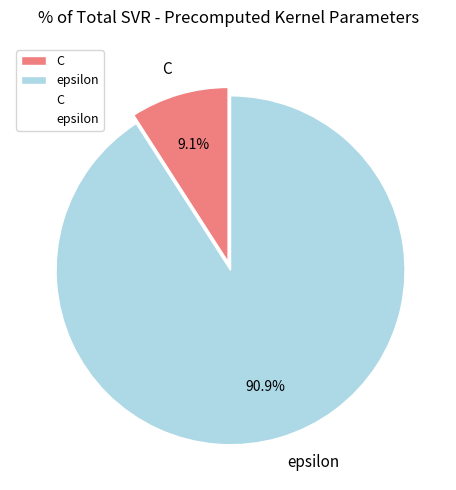

What portion of the pie excludes C?

90.9%